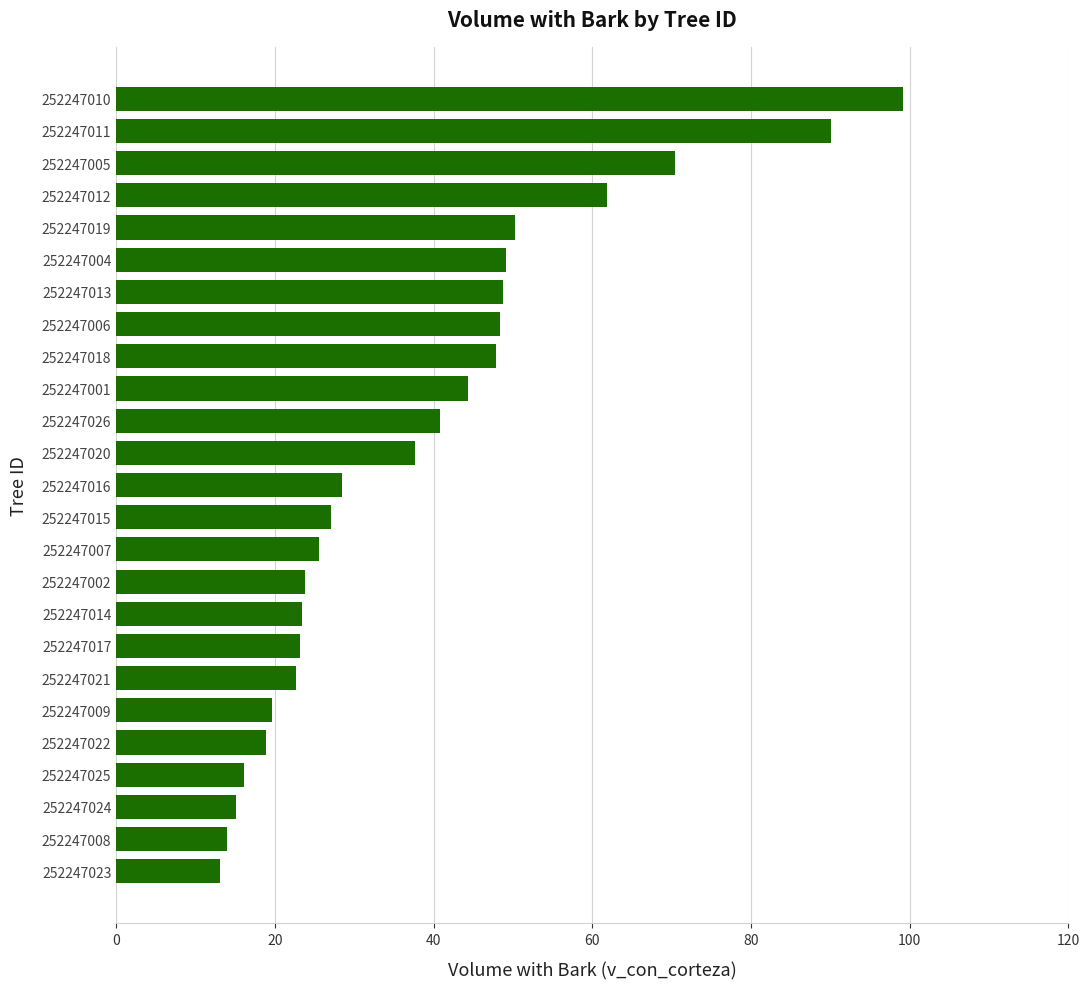

Approximately how many times larger is the value at 252247007 compared to 252247013?

0.5